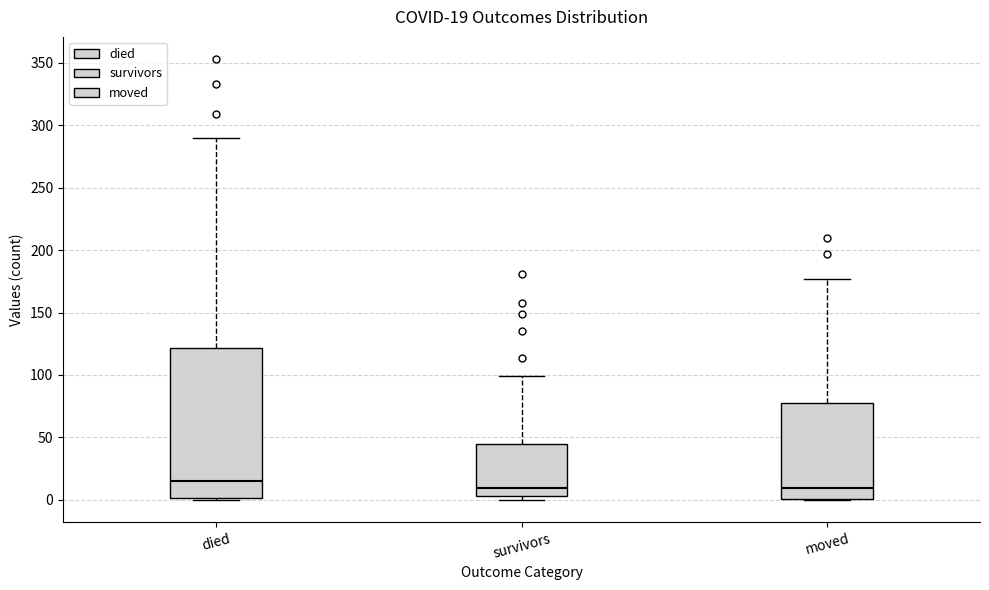

Which box is the tallest, from its lower edge to its upper edge?

died